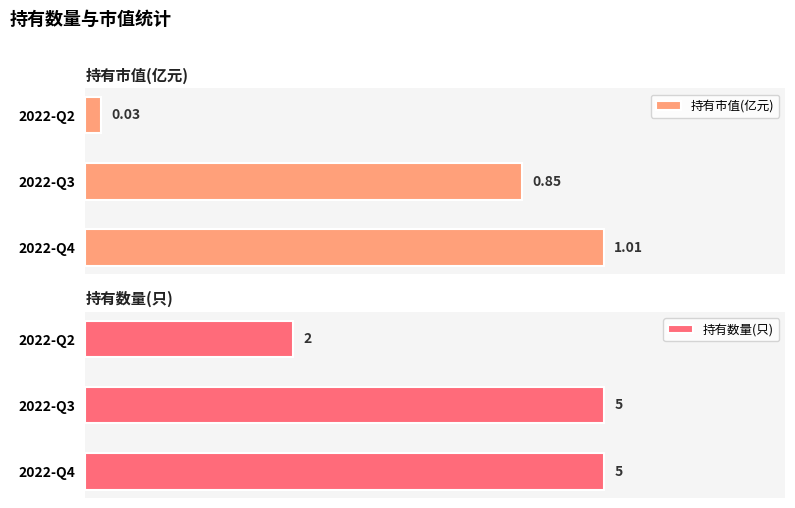

List the labels in order of 持有市值(亿元) value, largest first.

2022-Q4, 2022-Q3, 2022-Q2